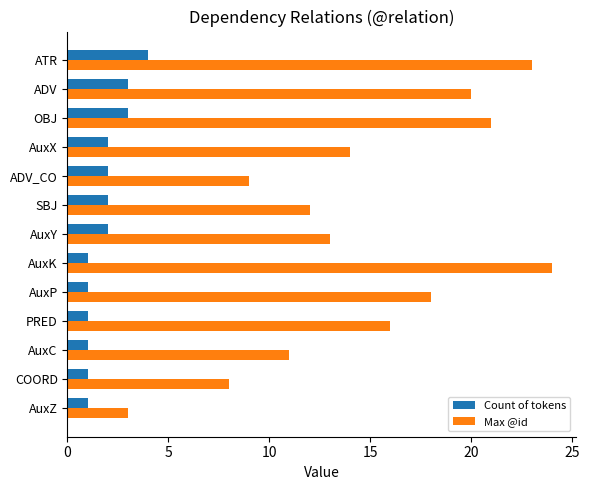

List the series in order of their peak value, lowest first.

Count of tokens, Max @id